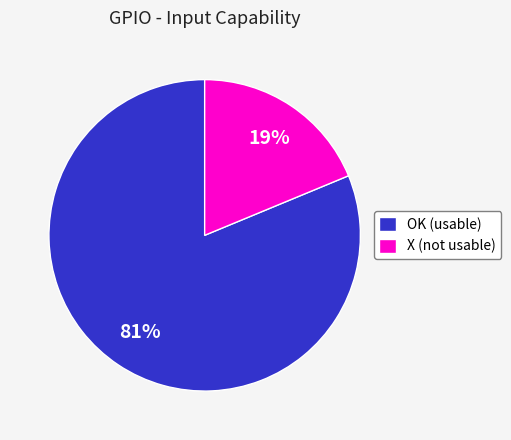

How many slices are in this pie chart?

2